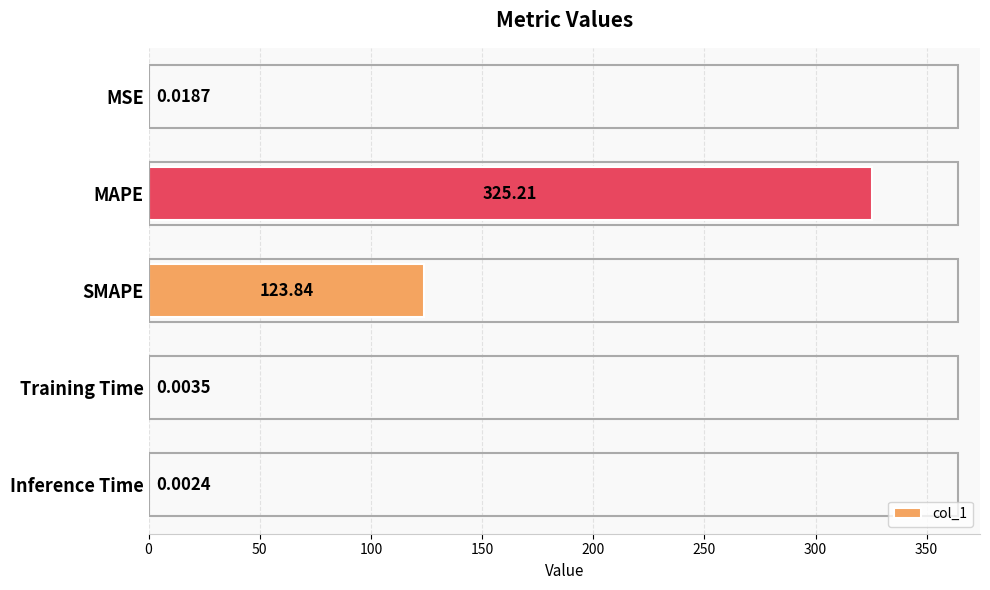

At which category does the chart reach its peak across all series?

MAPE